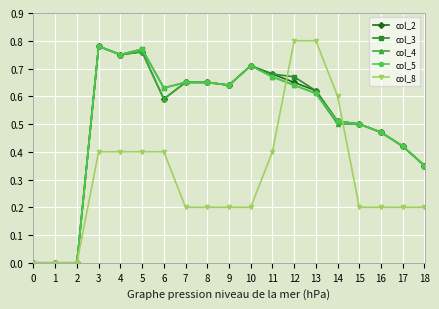

At which label does col_4 reach its peak?

3